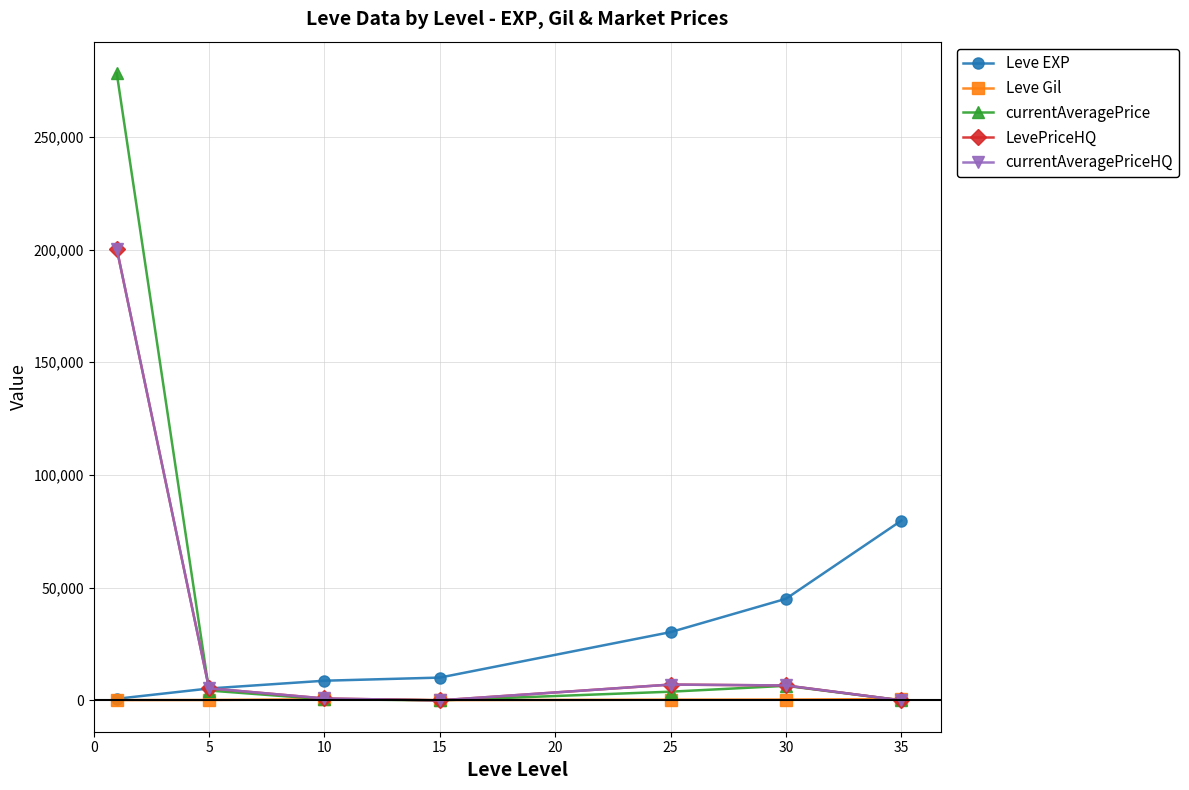

Where is the first local minimum for Leve Gil?

15